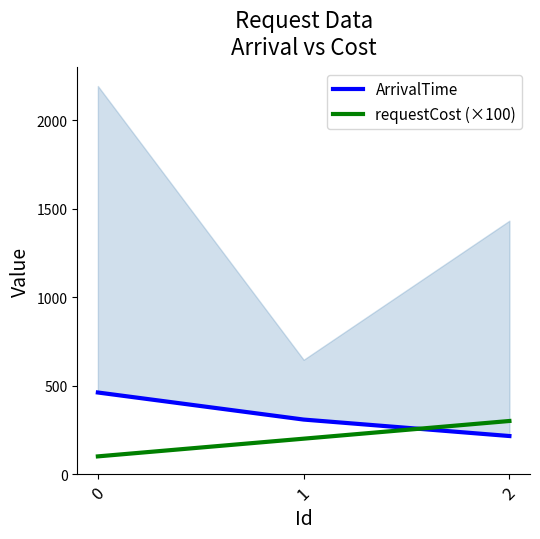

How many values in the requestCost (×100) series are below 200?

1